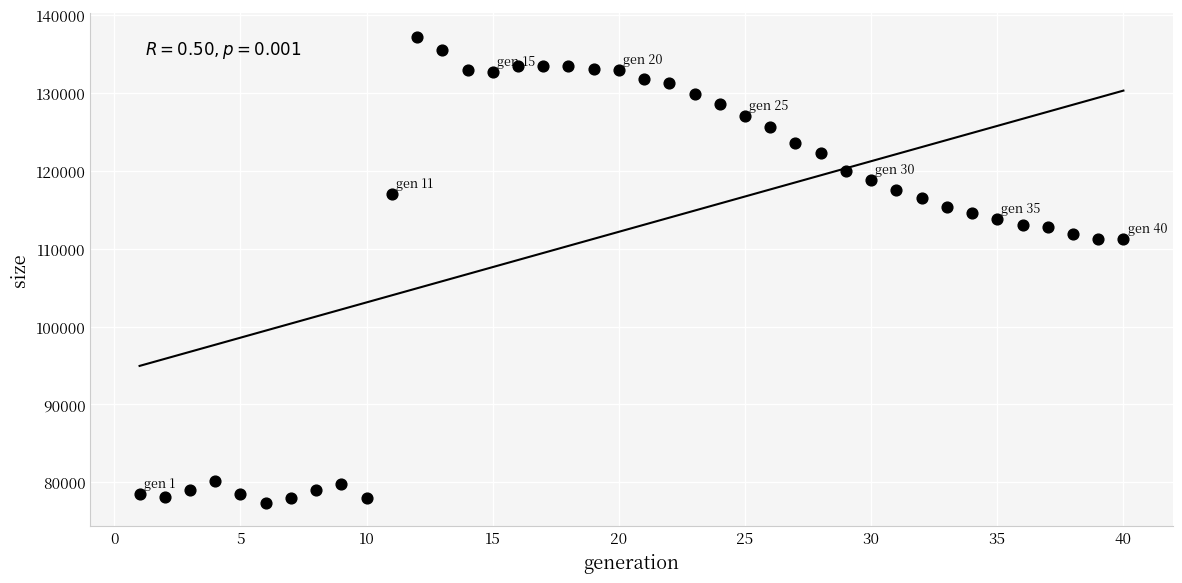

What is the range of Y values (max minus min)?

59889